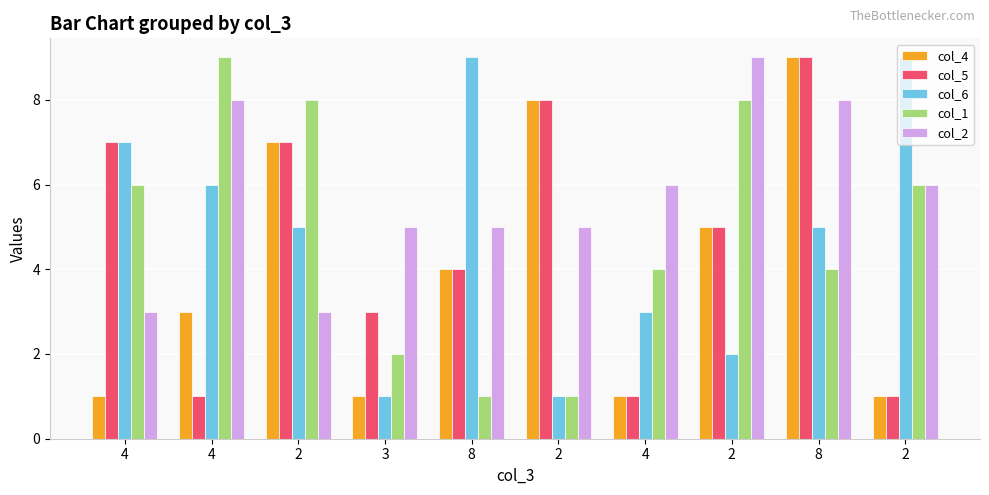

How many distinct data groups are displayed?

5